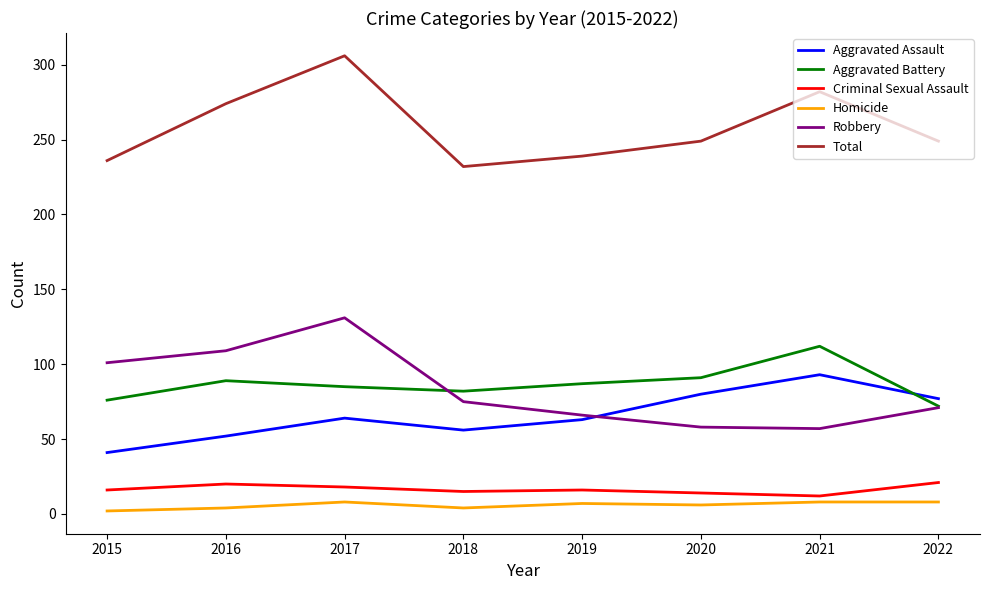

Count the Homicide values in the range 4 to 8.

7